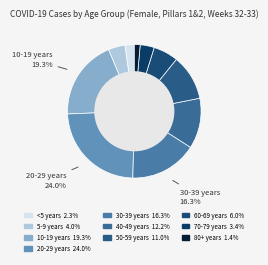

Is there a majority slice in this chart?

No